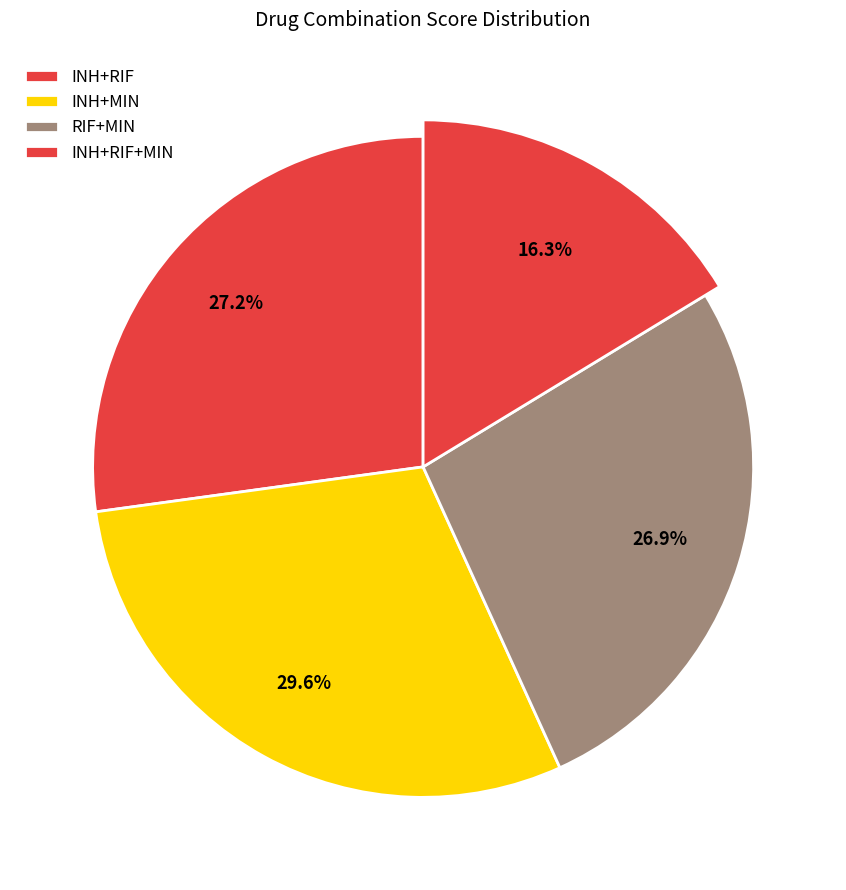

Which slice is the smallest?

INH+RIF+MIN